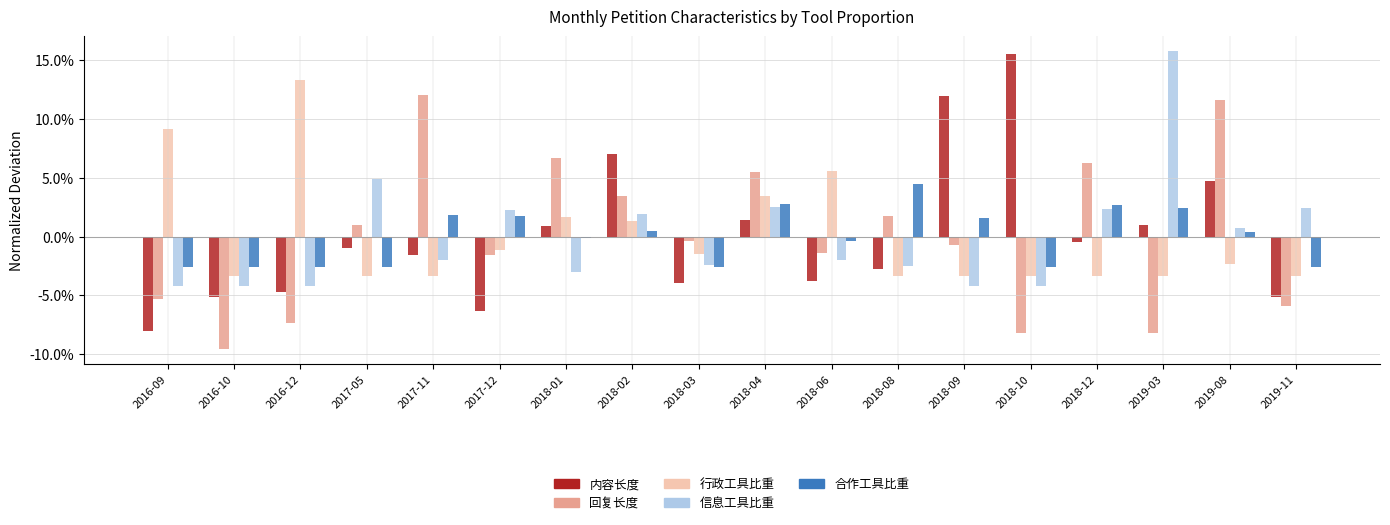

Between 2017-11 and 2017-12, which series saw the biggest shift?

回复长度